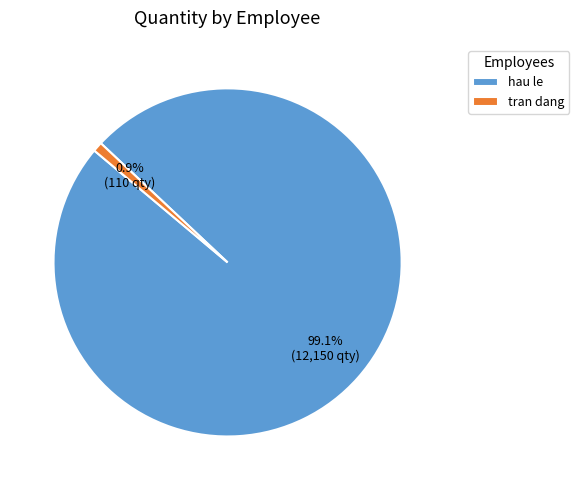

Is hau le the majority of the pie?

Yes